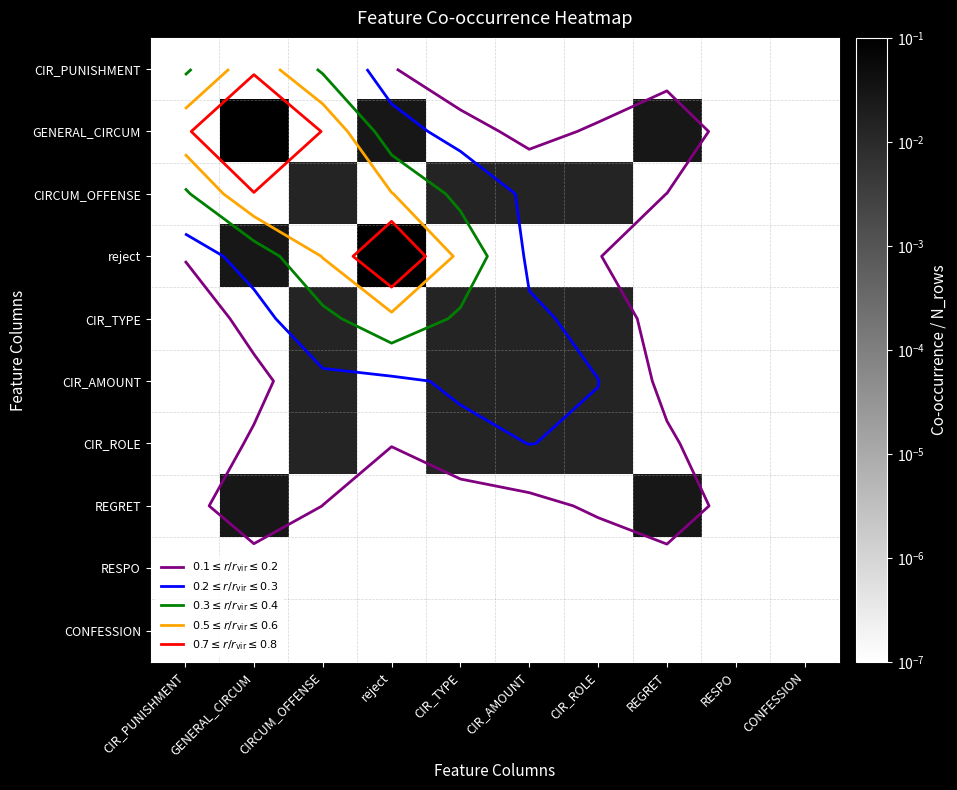

List the labels in order of GENERAL_CIRCUM value, largest first.

GENERAL_CIRCUM, reject, REGRET, CIR_PUNISHMENT, CIRCUM_OFFENSE, CIR_TYPE, CIR_AMOUNT, CIR_ROLE, RESPO, CONFESSION